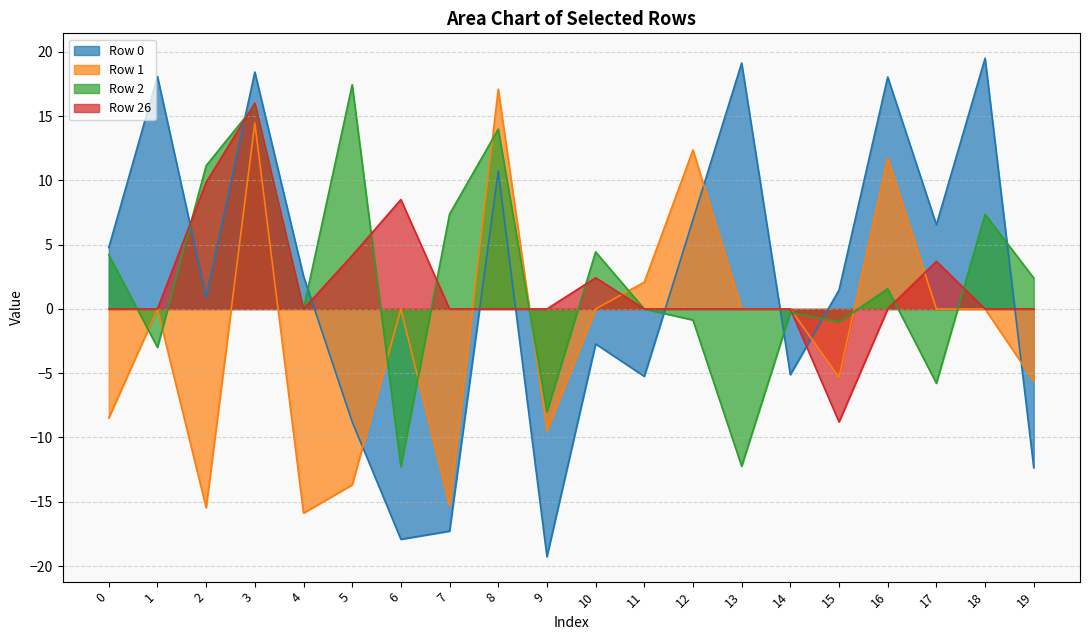

At how many categories does at least one series exceed -16?

20